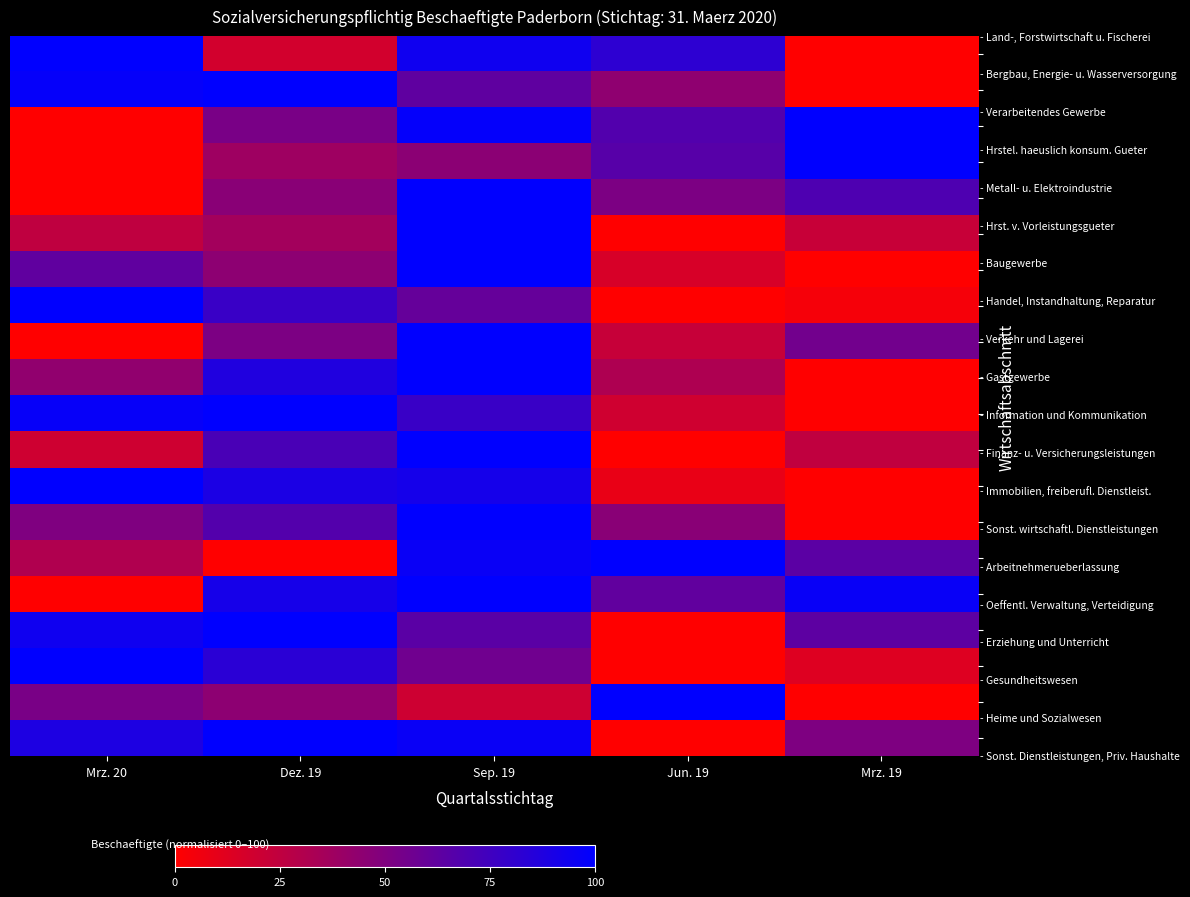

At which category does the chart reach its minimum across all series?

Mrz. 19